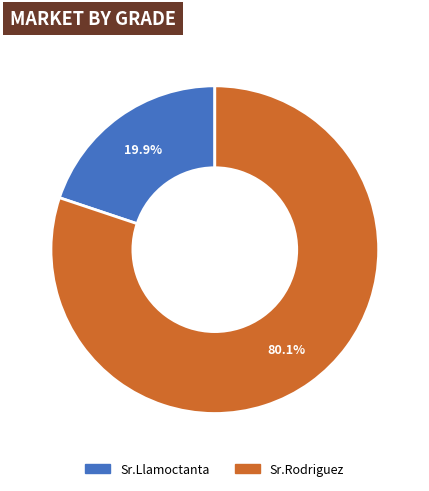

What is the smallest slice in the pie chart?

Sr.Llamoctanta